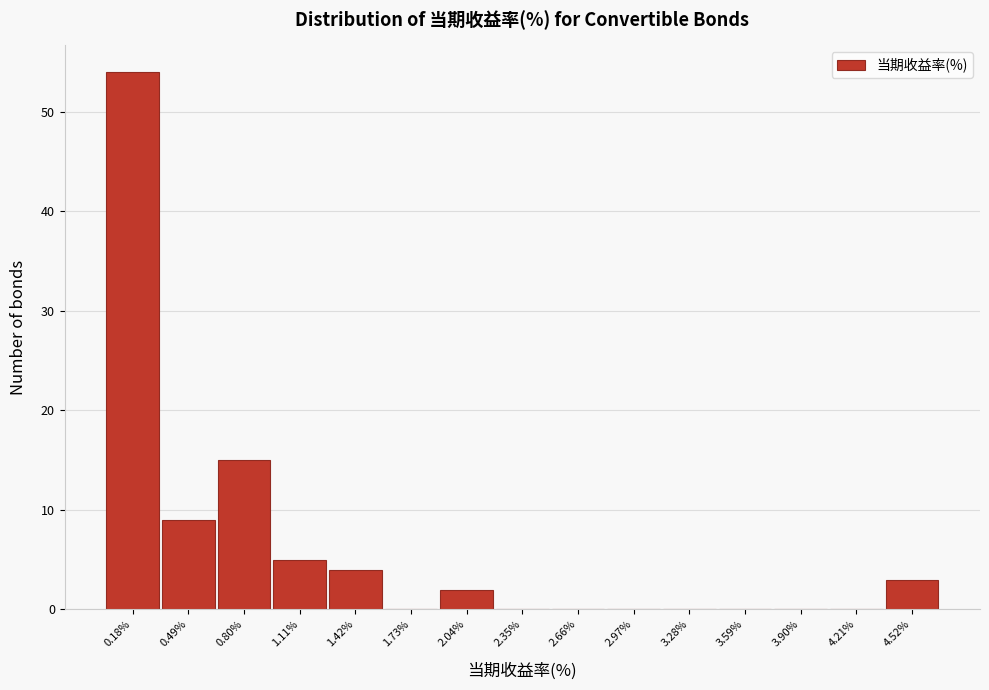

Reading right to left, transcribe all the data shown in this chart.

4.52%=3	4.21%=0	3.90%=0	3.59%=0	3.28%=0	2.97%=0	2.66%=0	2.35%=0	2.04%=2	1.73%=0	1.42%=4	1.11%=5	0.80%=15	0.49%=9	0.18%=54